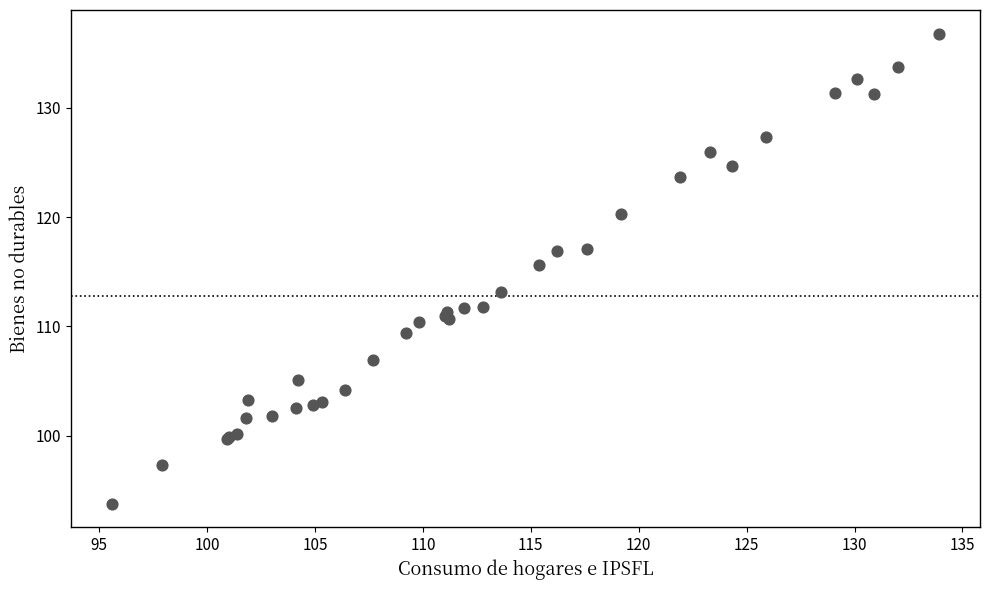

What Y value in the scatter plot is closest to 115?

115.6